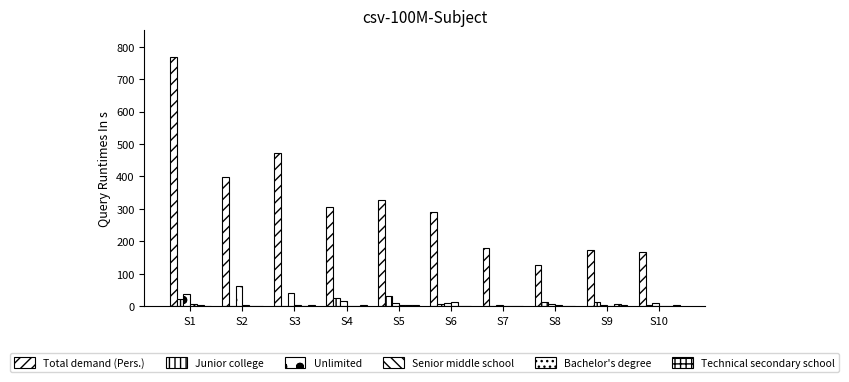

How many groups of bars are there?

10